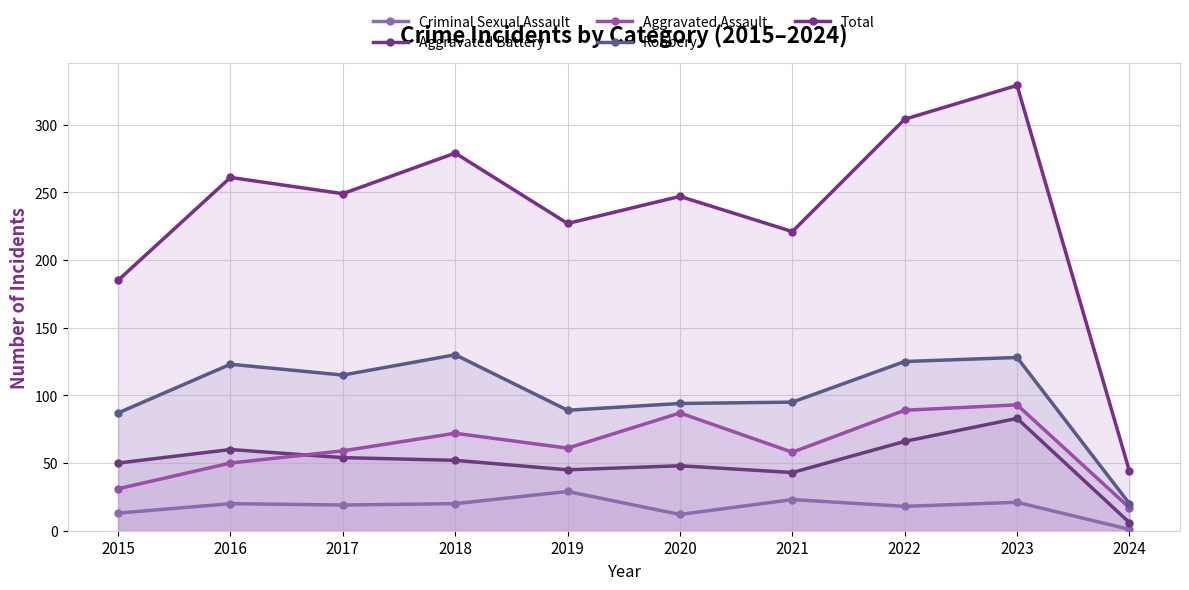

Reading left to right, transcribe all the data shown in this chart.

Criminal Sexual Assault: 13	20	19	20	29	12	23	18	21	1
Aggravated Battery: 50	60	54	52	45	48	43	66	83	6
Aggravated Assault: 31	50	59	72	61	87	58	89	93	17
Robbery: 87	123	115	130	89	94	95	125	128	20
Total: 185	261	249	279	227	247	221	304	329	44